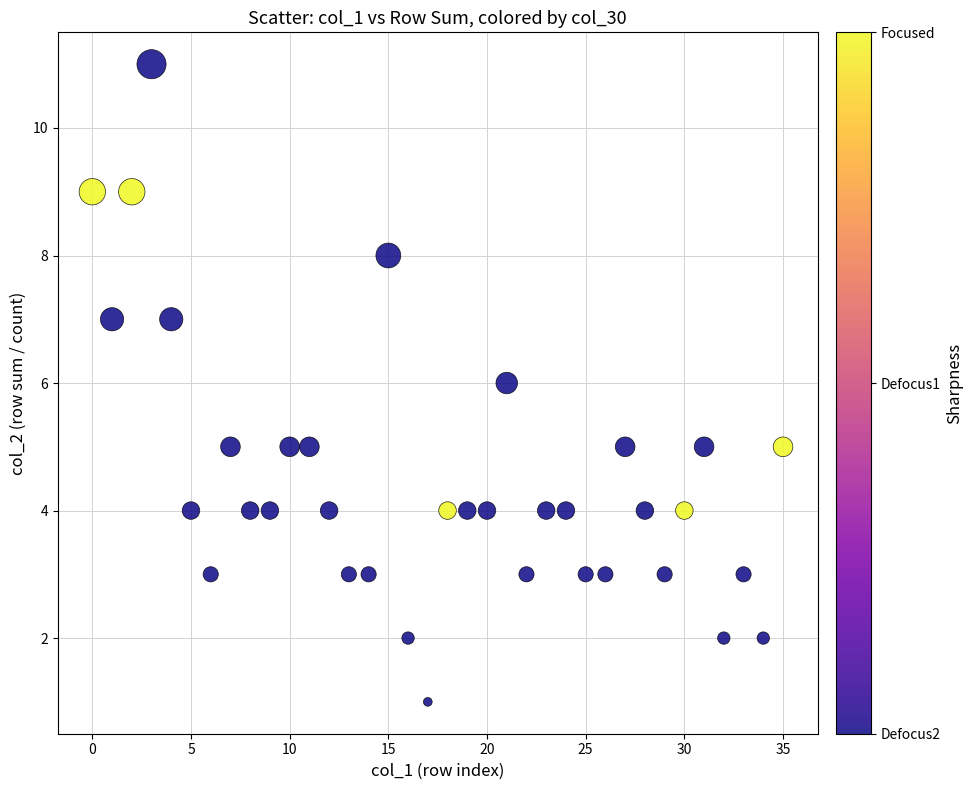

How many points are shown in the scatter plot?

36